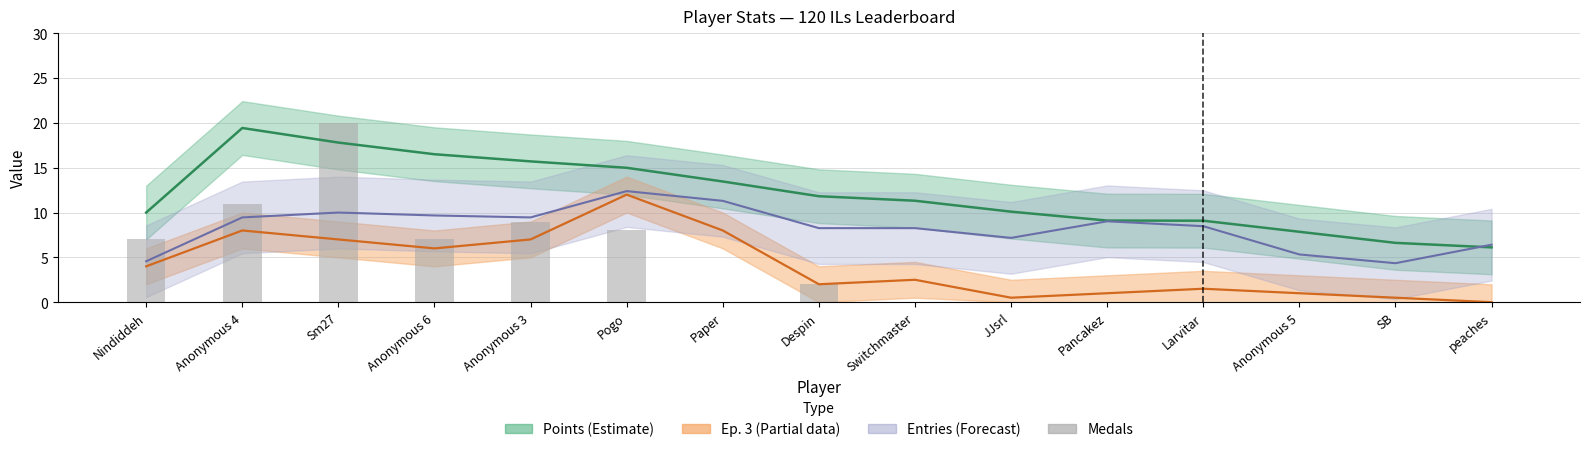

What is the difference between the maximum and minimum values?

20